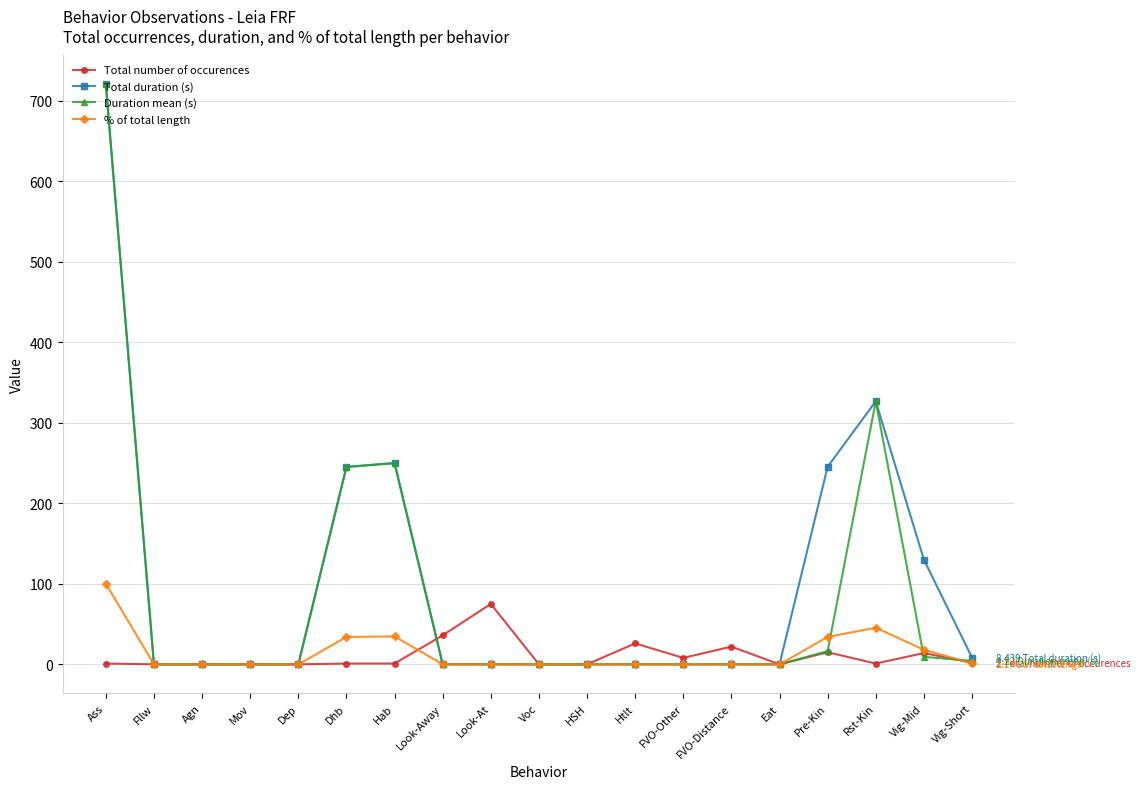

What is the maximum value shown in the chart?

720.0